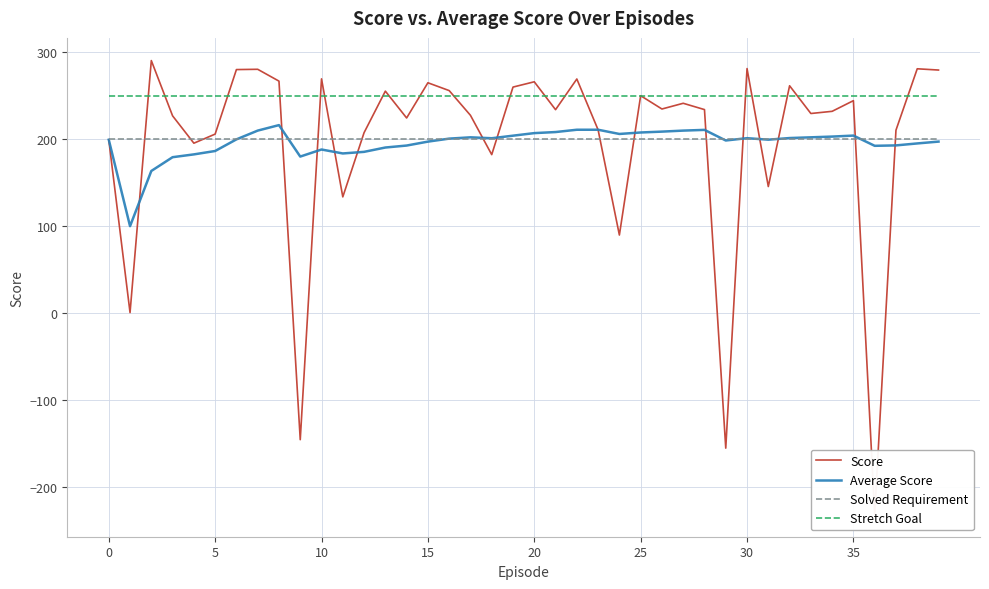

True or false: Score and Solved Requirement cross at least once.

True